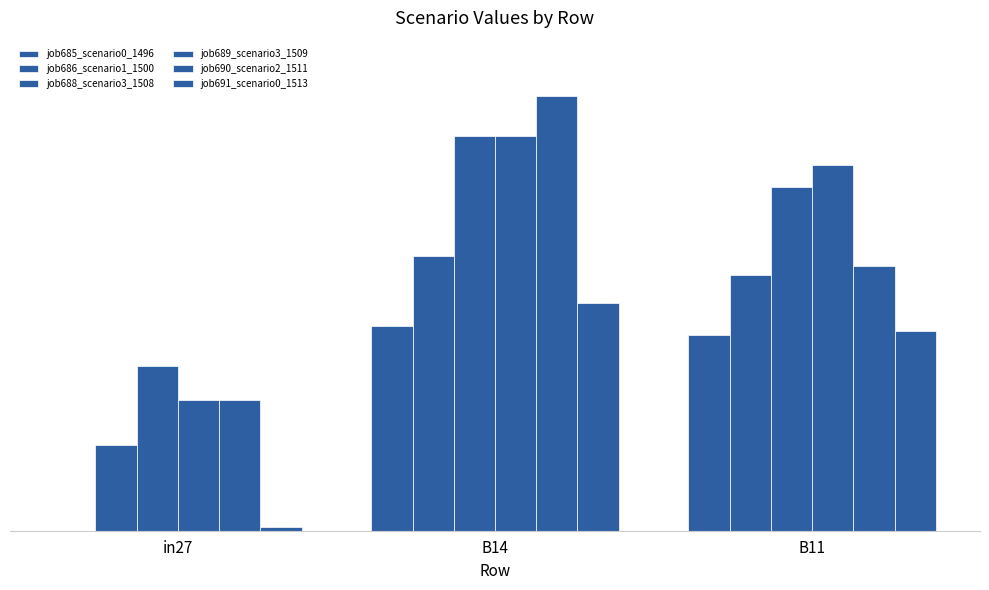

Are the bars horizontal?

No